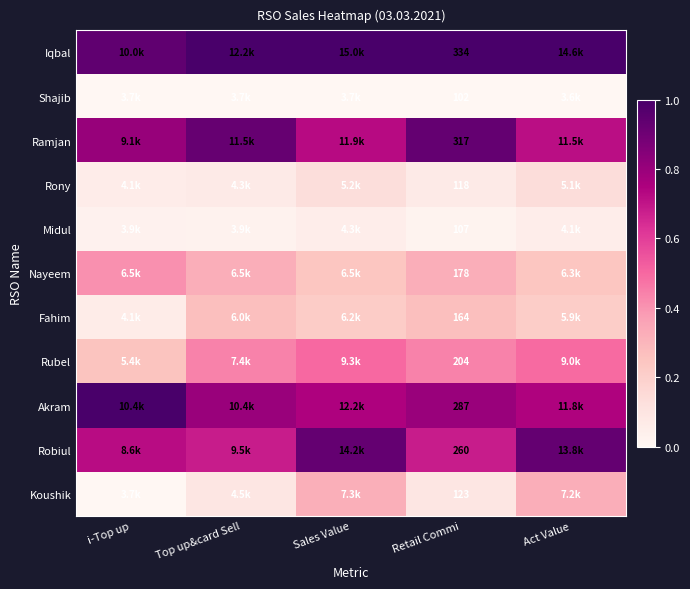

What is the difference between the maximum and minimum values in the Robiul series?

0.2